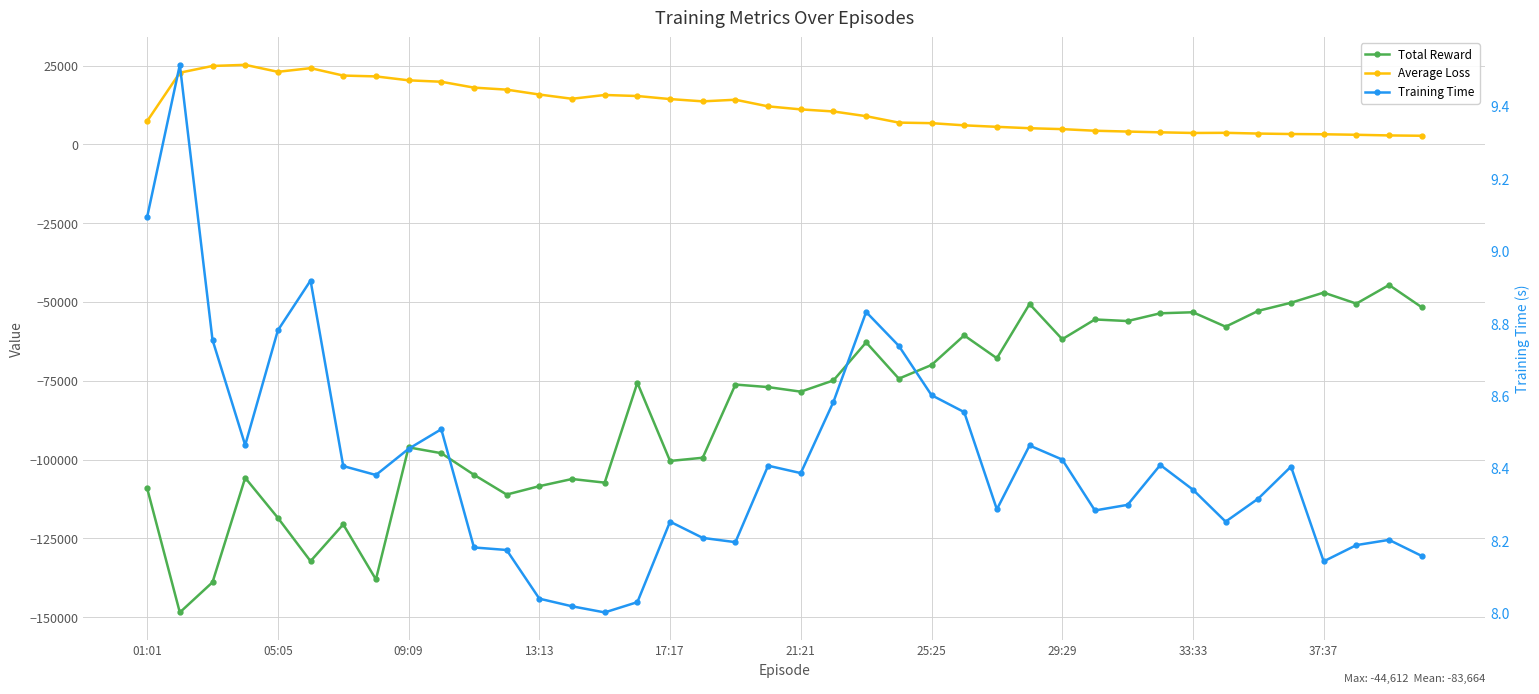

What are all the series names shown in the legend?

Total Reward, Average Loss, Training Time